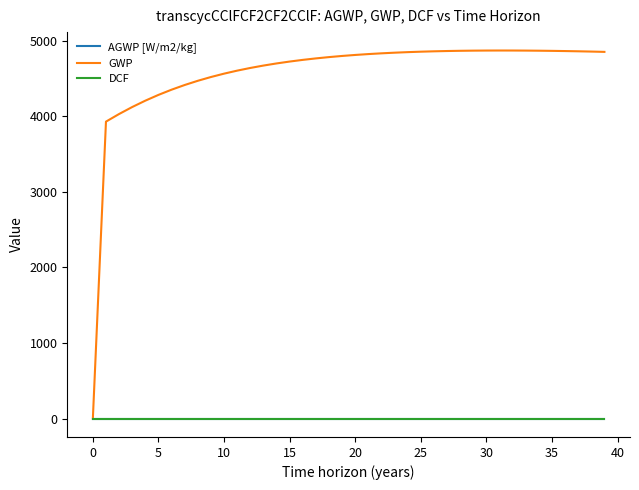

What is the label of the 15th point from the left?

14